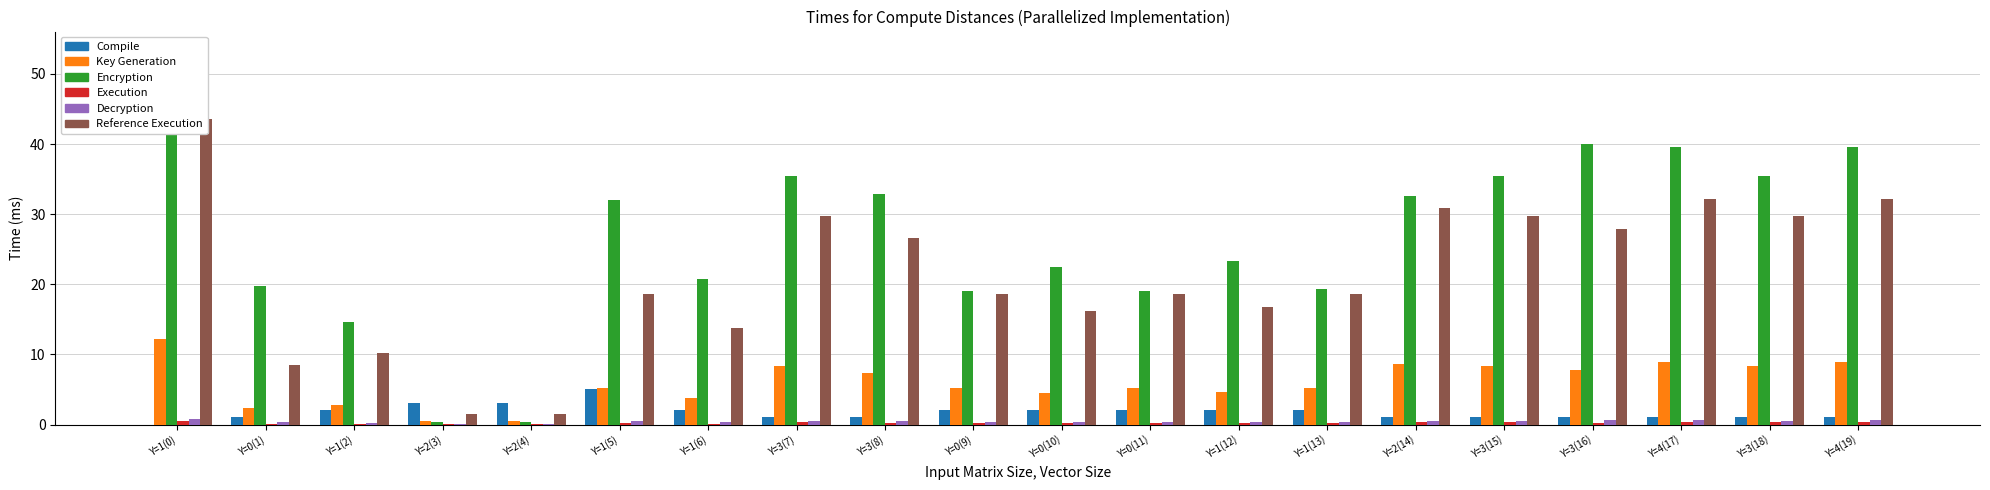

What is the spread (max minus min) of values at Y=0(1)?

19.6